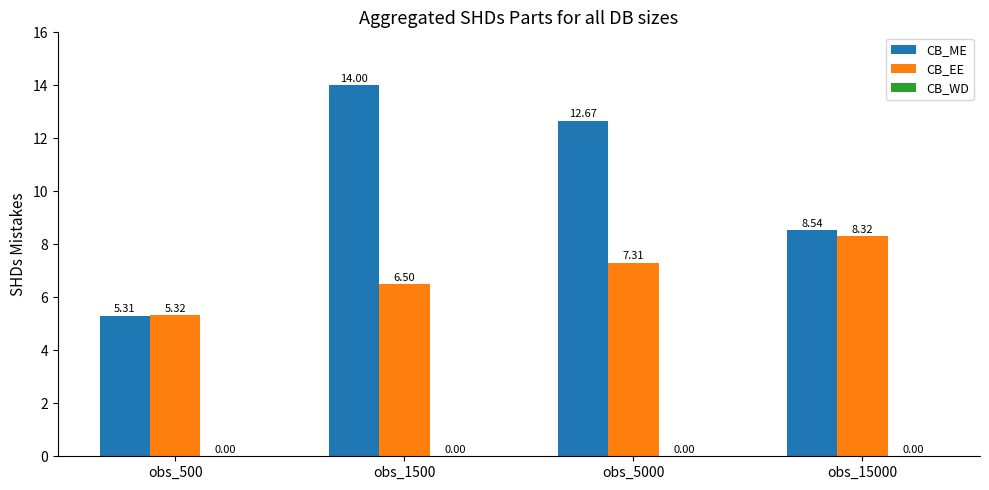

Which series changed the most between obs_500 and obs_5000?

CB_ME